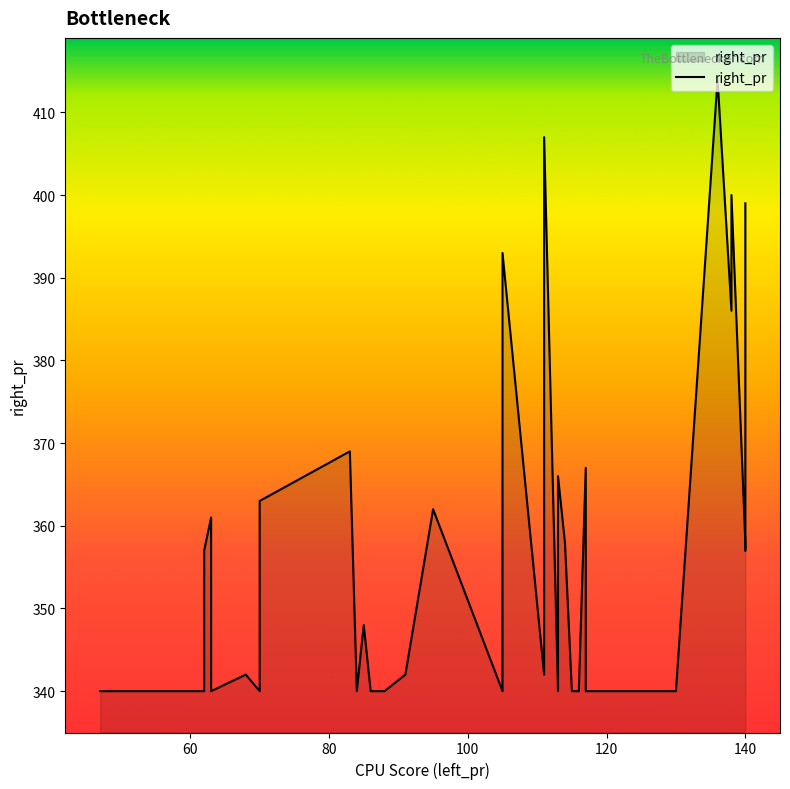

The chart shows a value of 205 at 140. True or false?

False